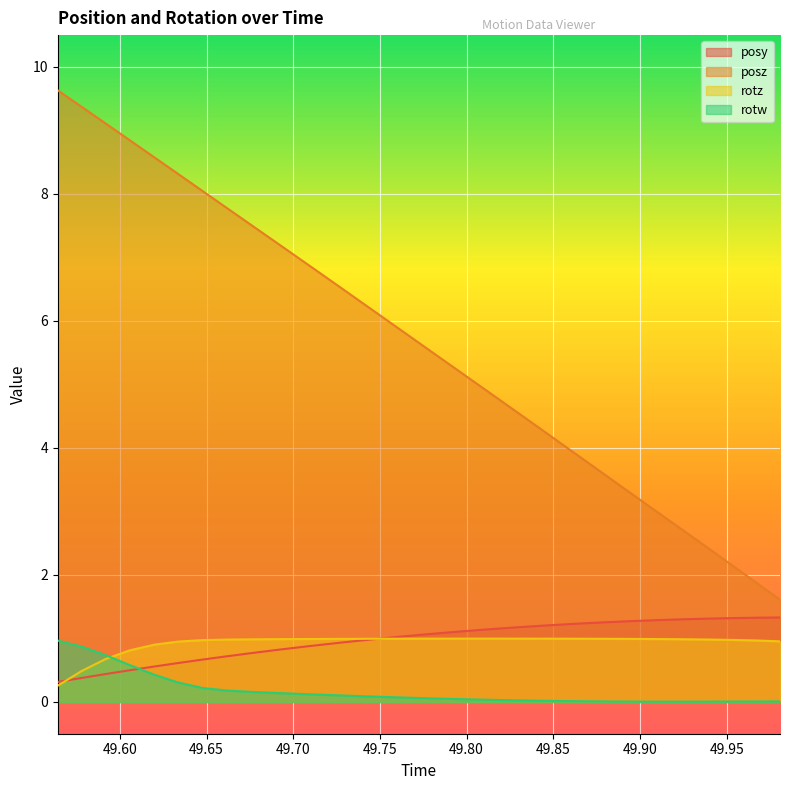

What is the difference between the maximum and minimum values in the rotz series?

0.7